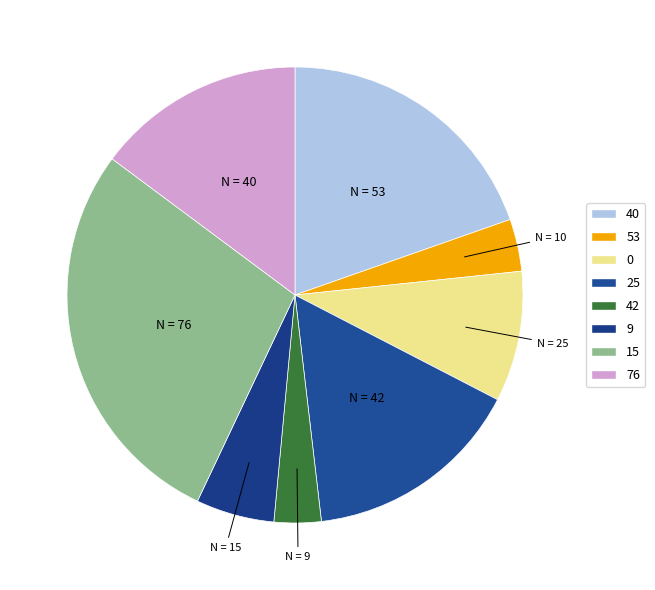

Count the number of slices in the pie.

8